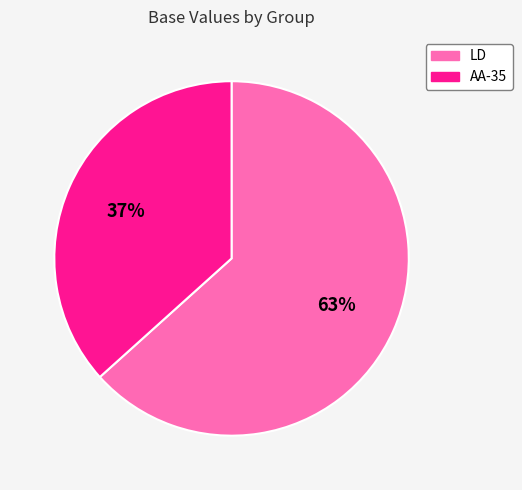

Which slice is the smallest?

AA-35